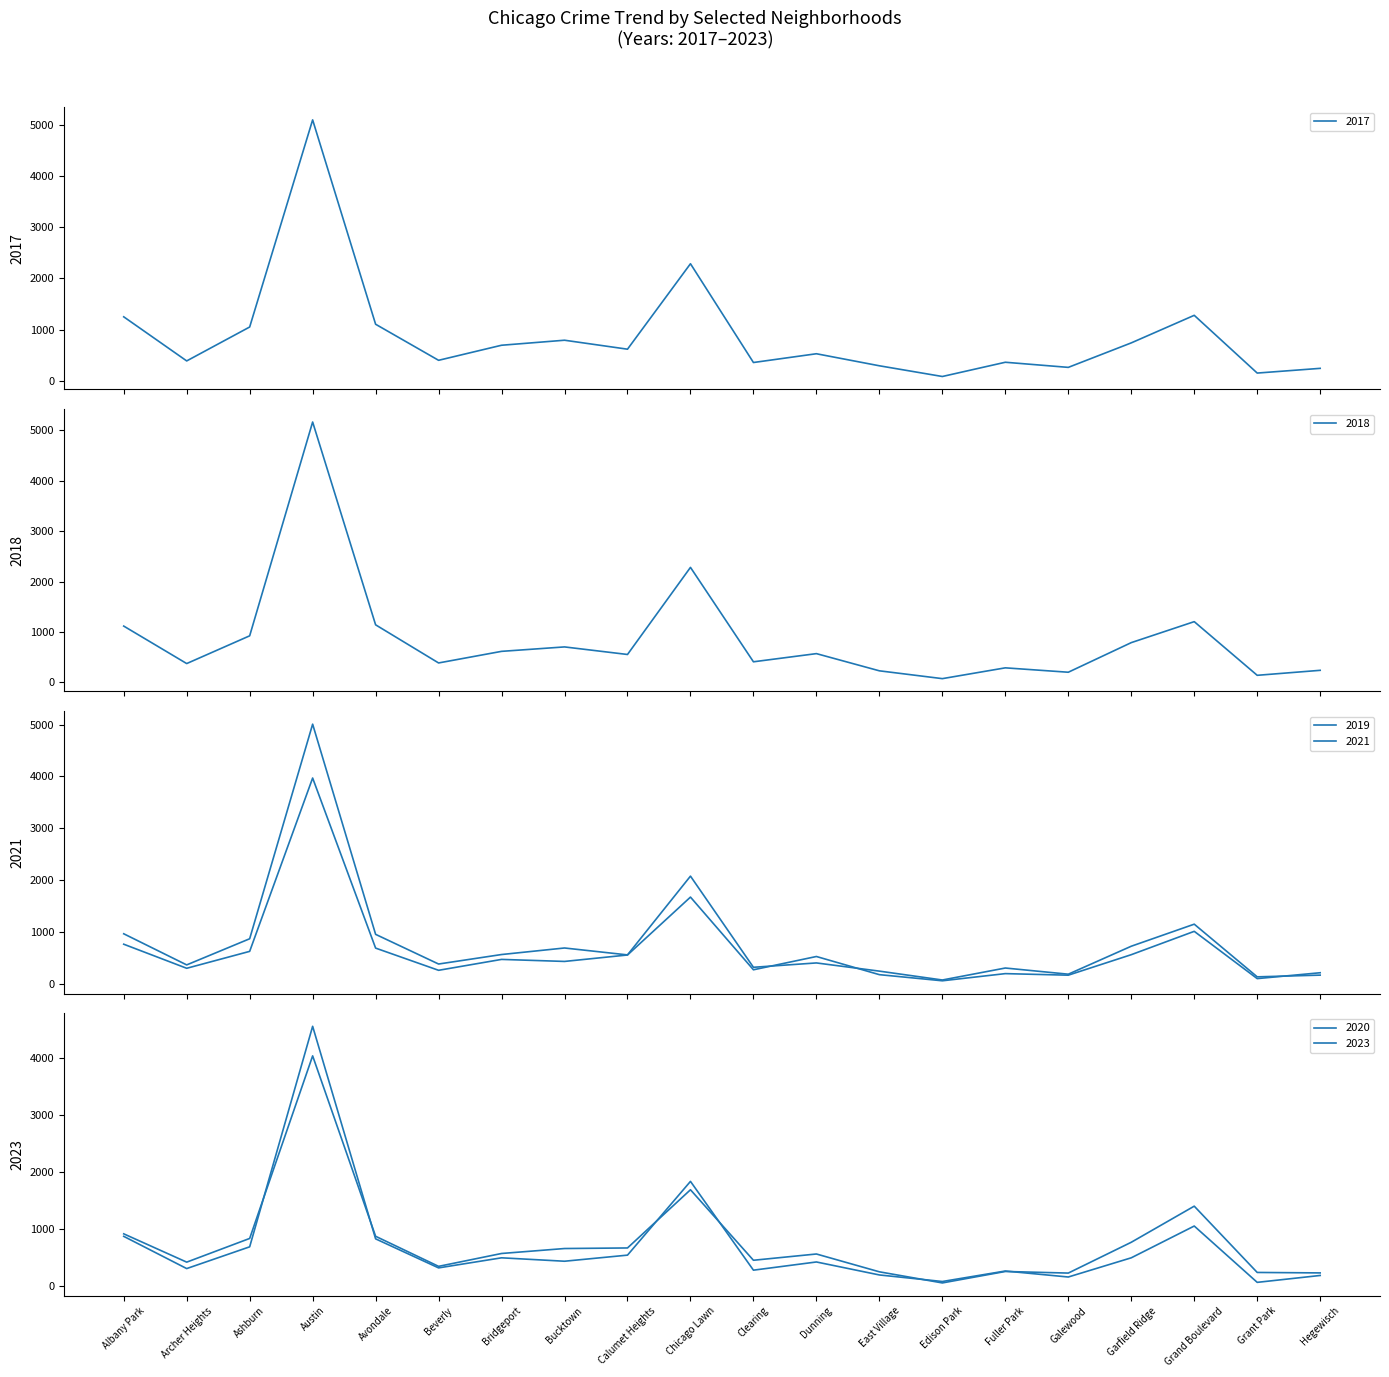

True or false: 2018 has a value of 405 at Gage Park.

False